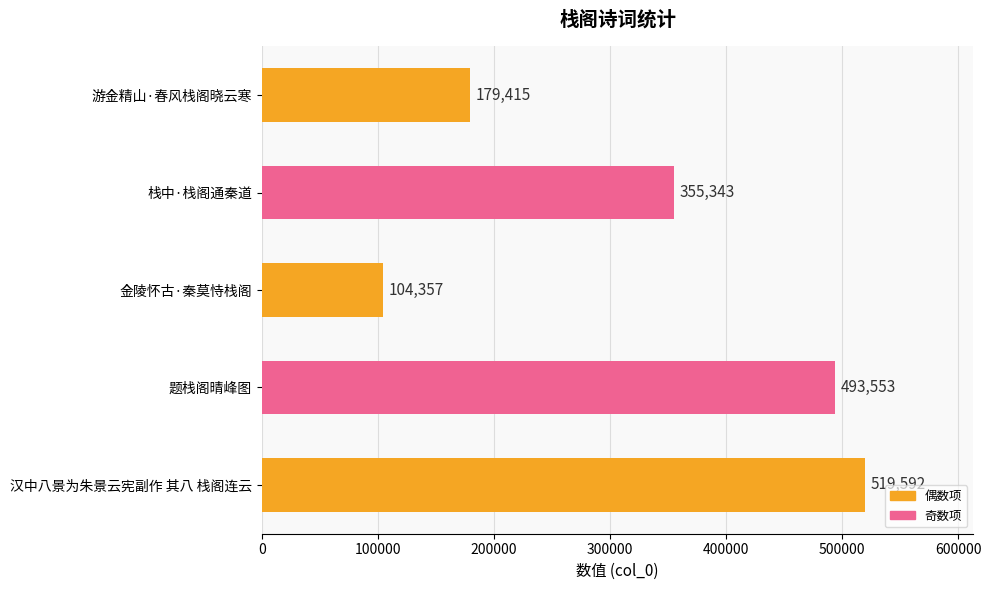

At which category does the chart reach its peak across all series?

汉中八景为朱景云宪副作 其八 栈阁连云